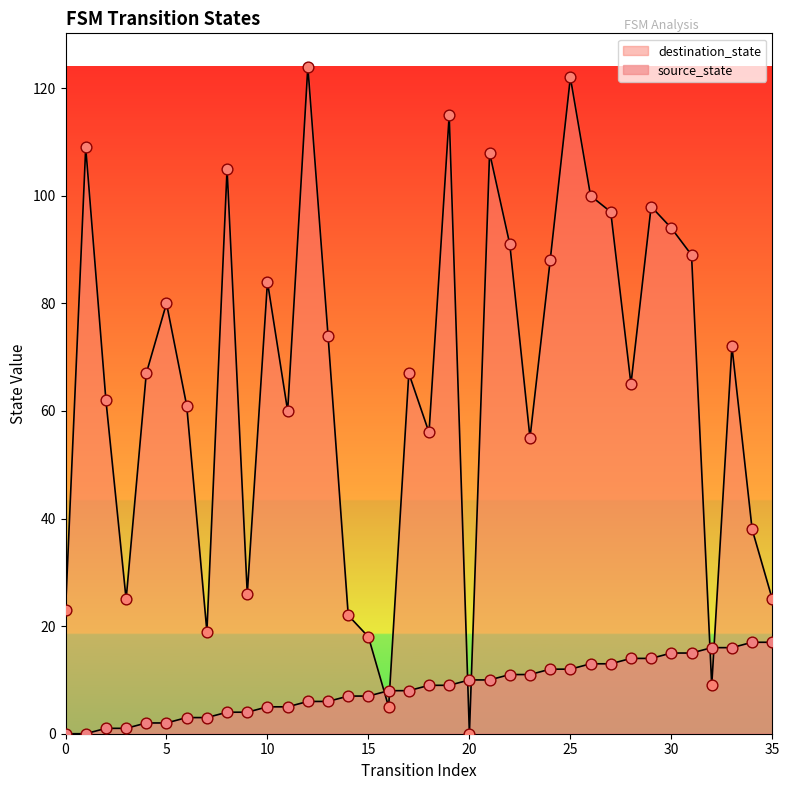

At how many categories does at least one series exceed 110?

3